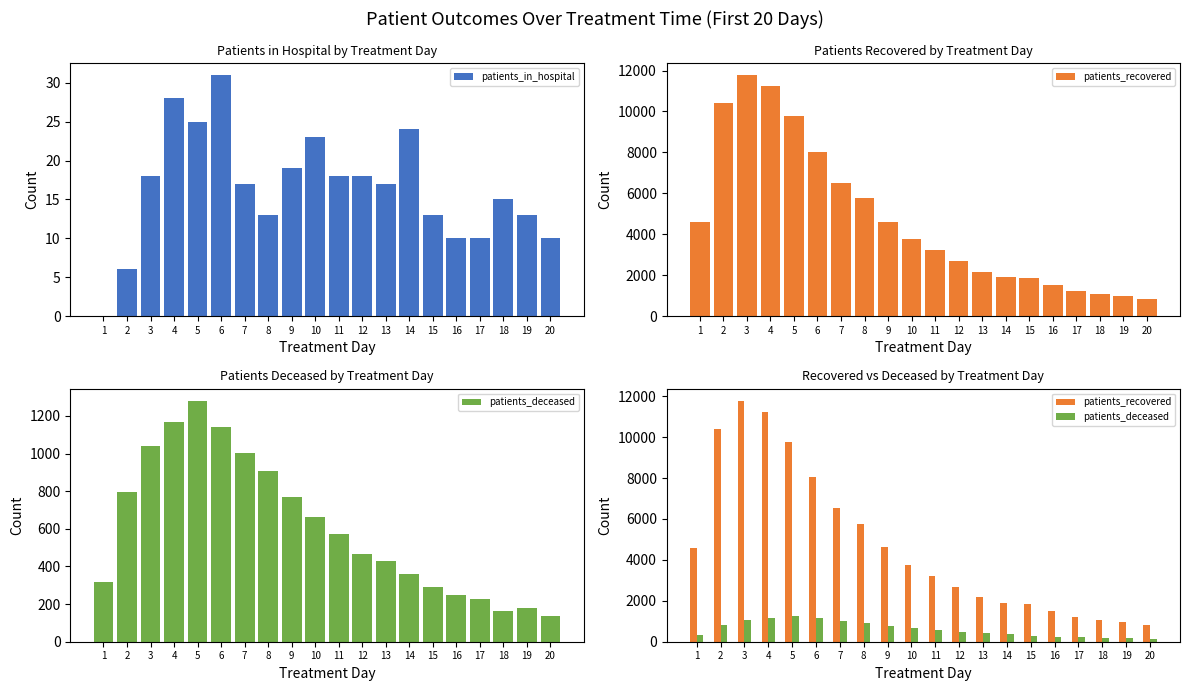

What is the average value of the patients_in_hospital series?

16